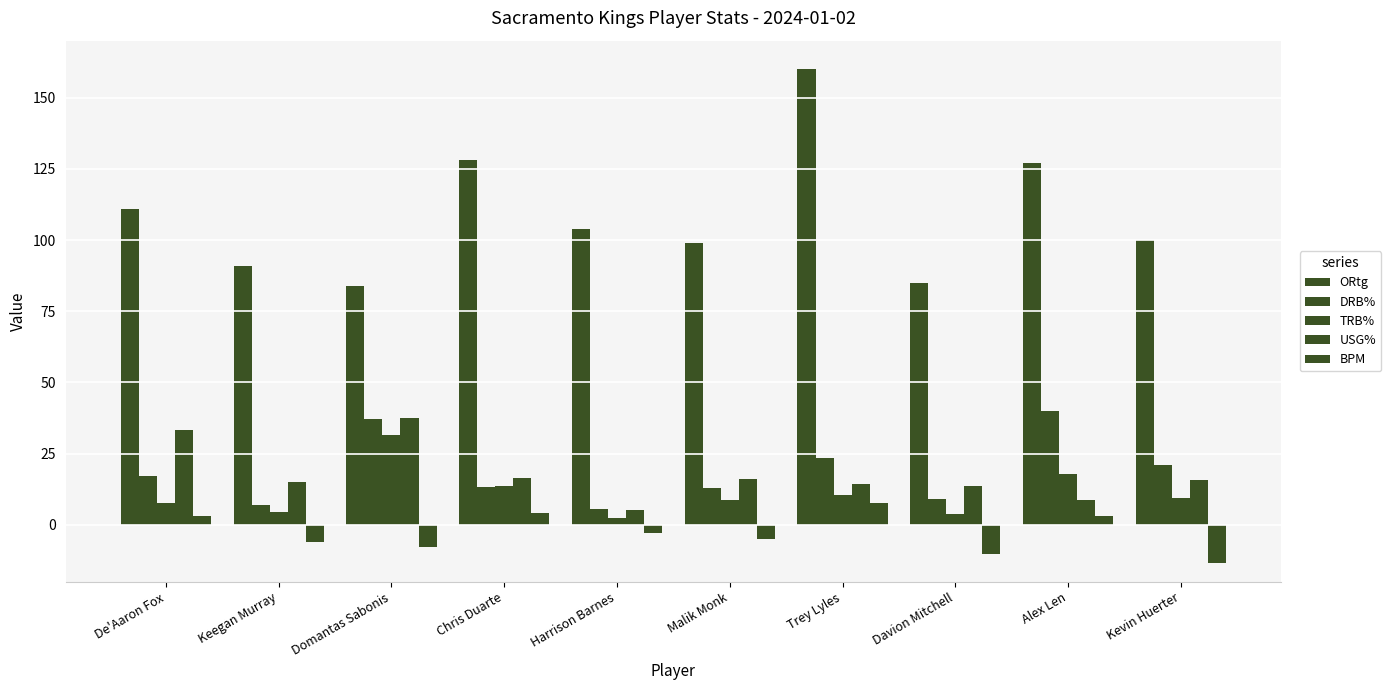

Are the bars grouped side by side (vs. stacked)?

Yes